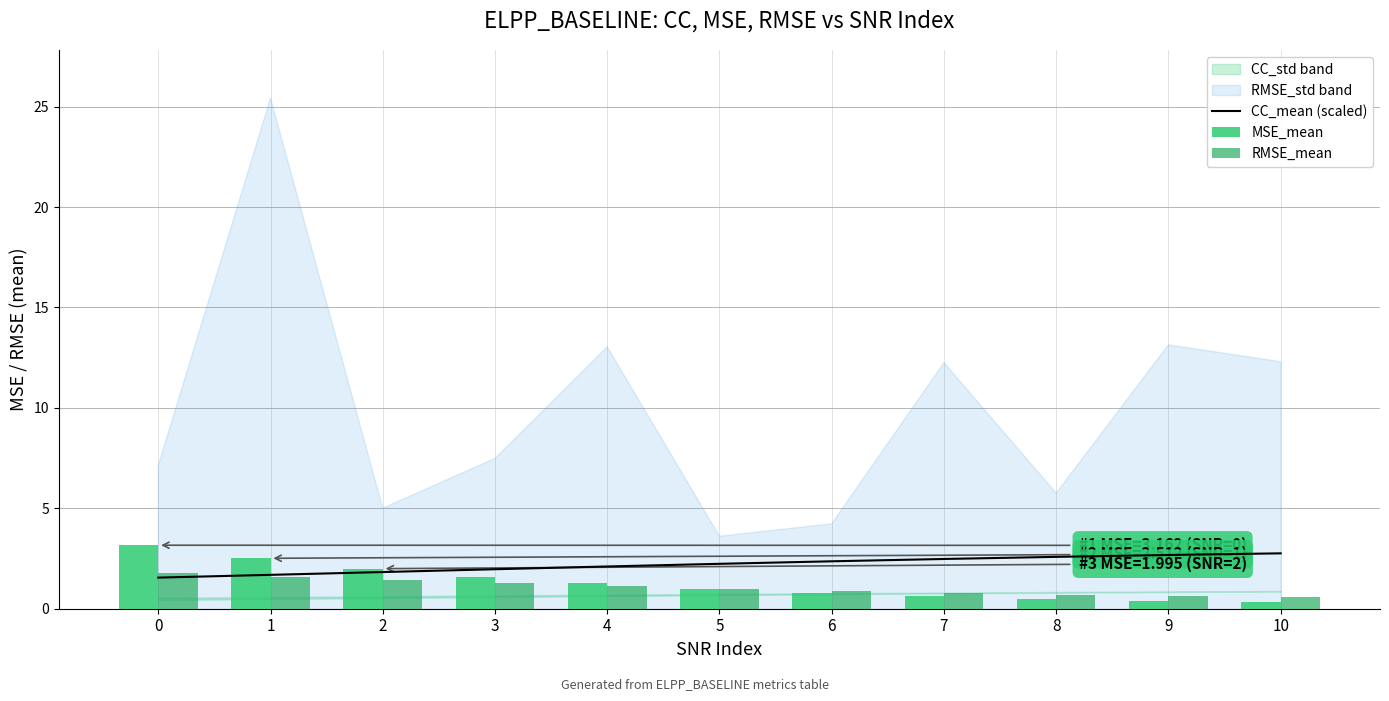

What is the maximum value for CC_mean (scaled)?

2.8